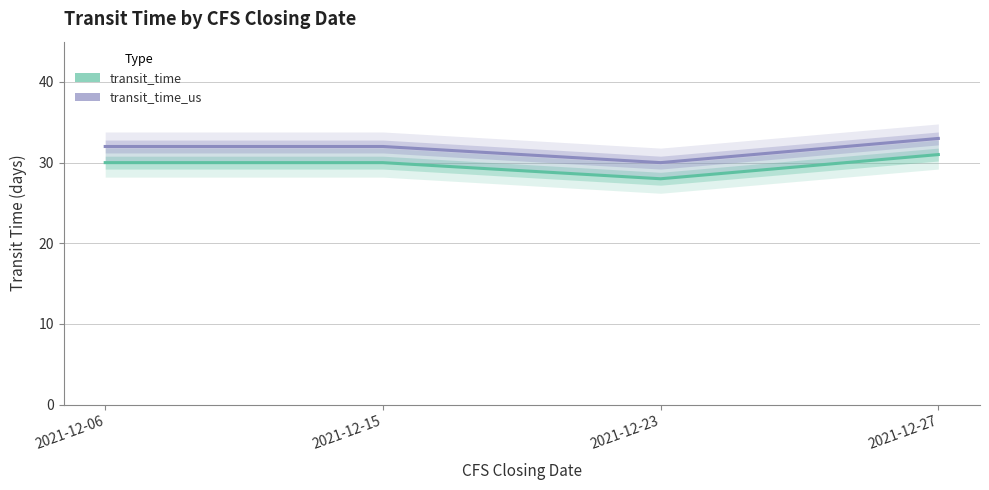

The transit_time series shows 12 at 2021-12-27. True or false?

False